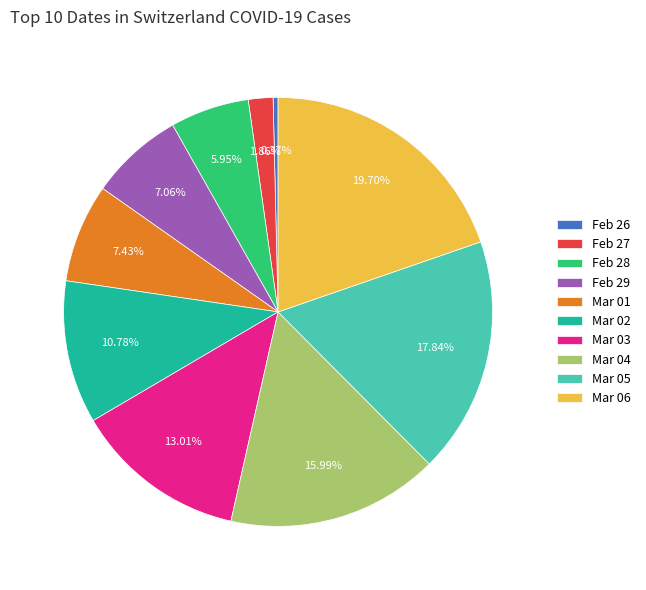

Is there a majority slice in this chart?

No